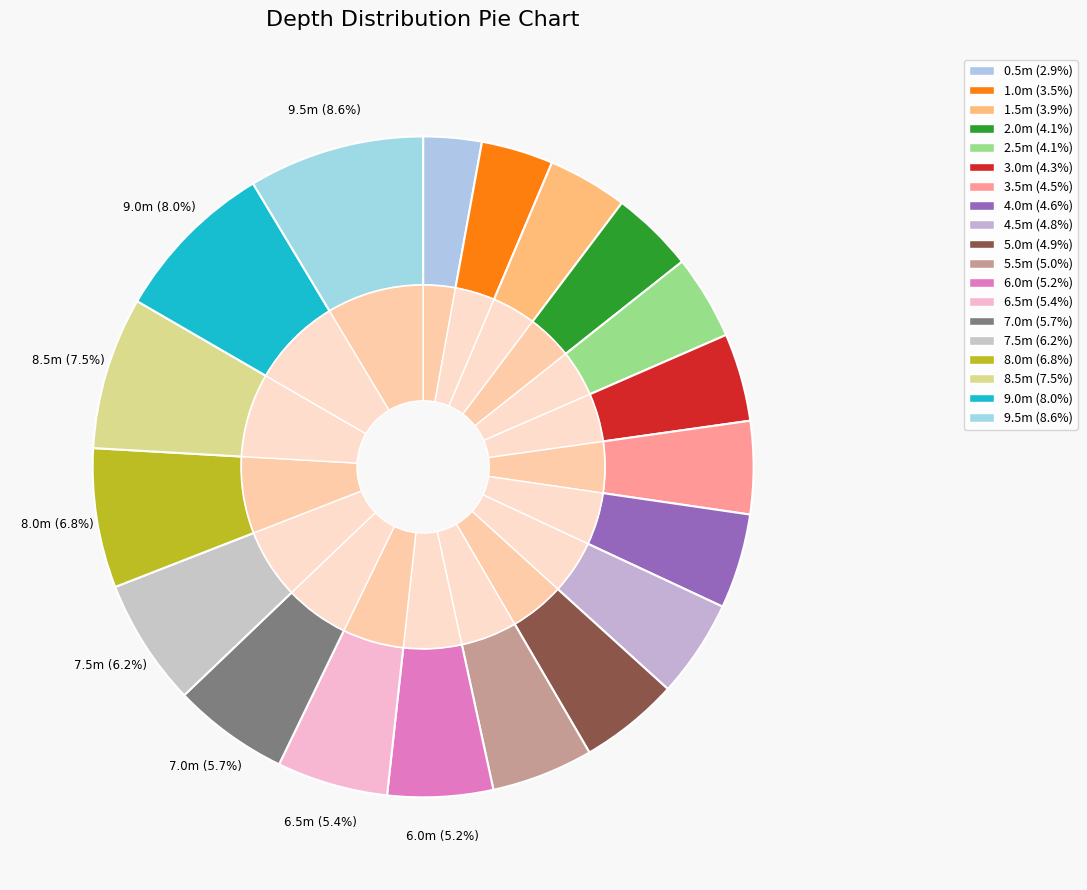

What percentage do 9.0 and 5.0 together represent?

12.9%